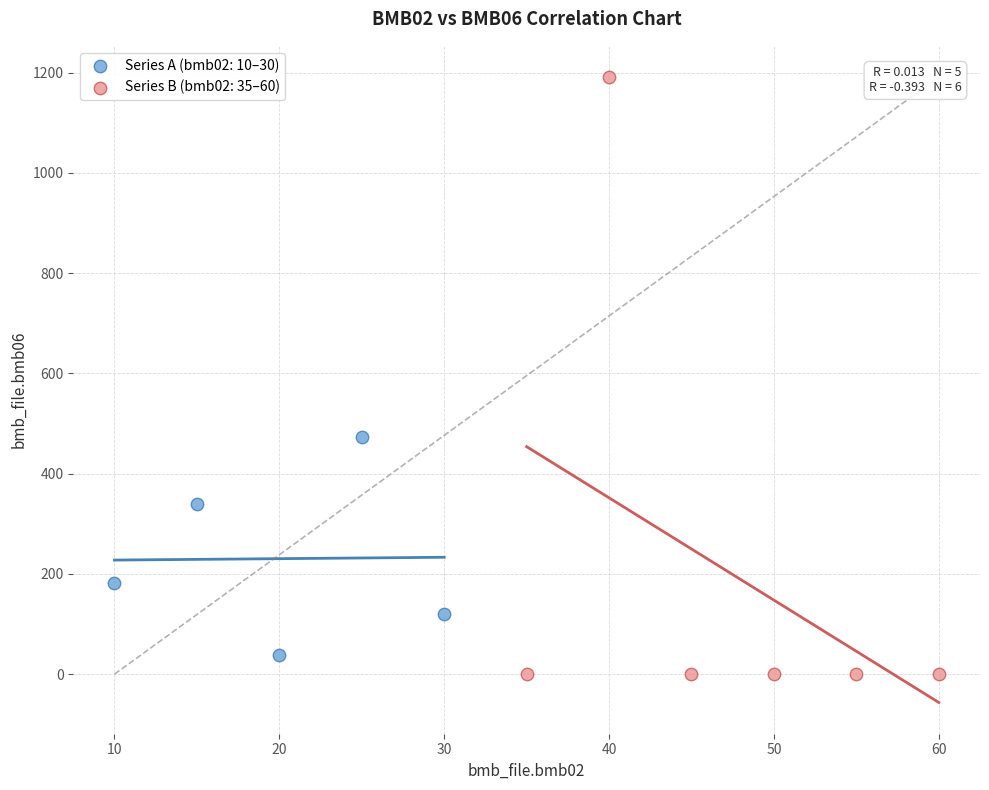

Which series has the widest spread of Y values?

Series B (bmb02: 35–60)